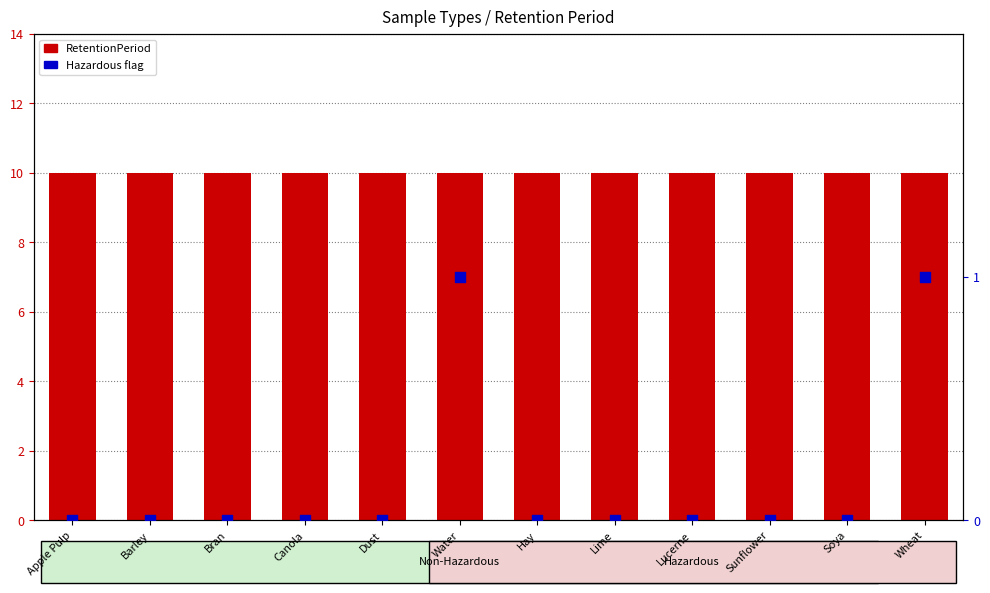

Which series contains the lowest Y value?

Hazardous